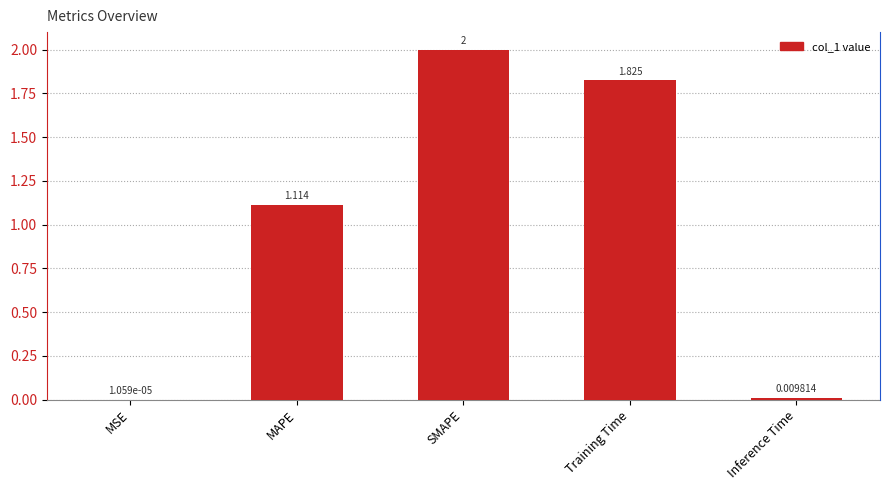

Reading left to right, what are all the values shown in this chart?

0.0	1.1	2.0	1.8	0.0